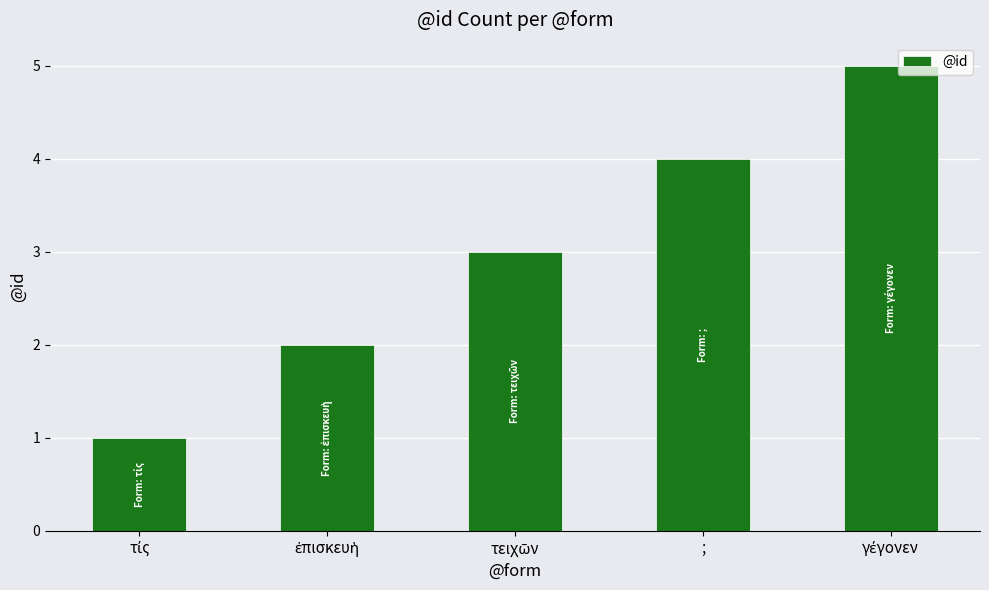

What is the minimum value shown in the chart?

1